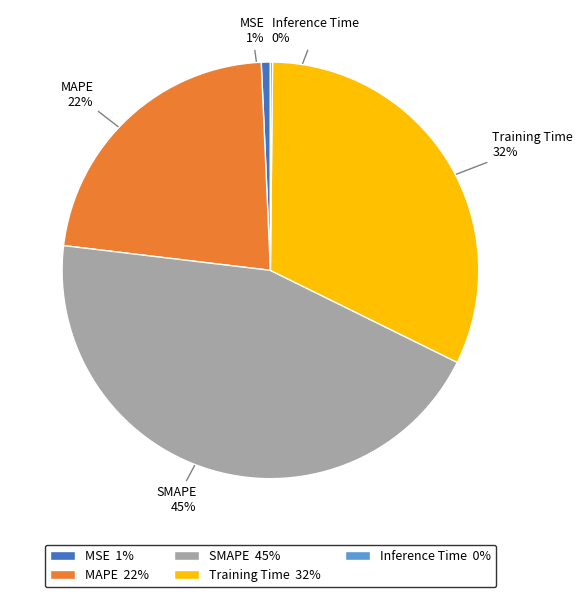

To the nearest percent, what is the average slice percentage?

20%